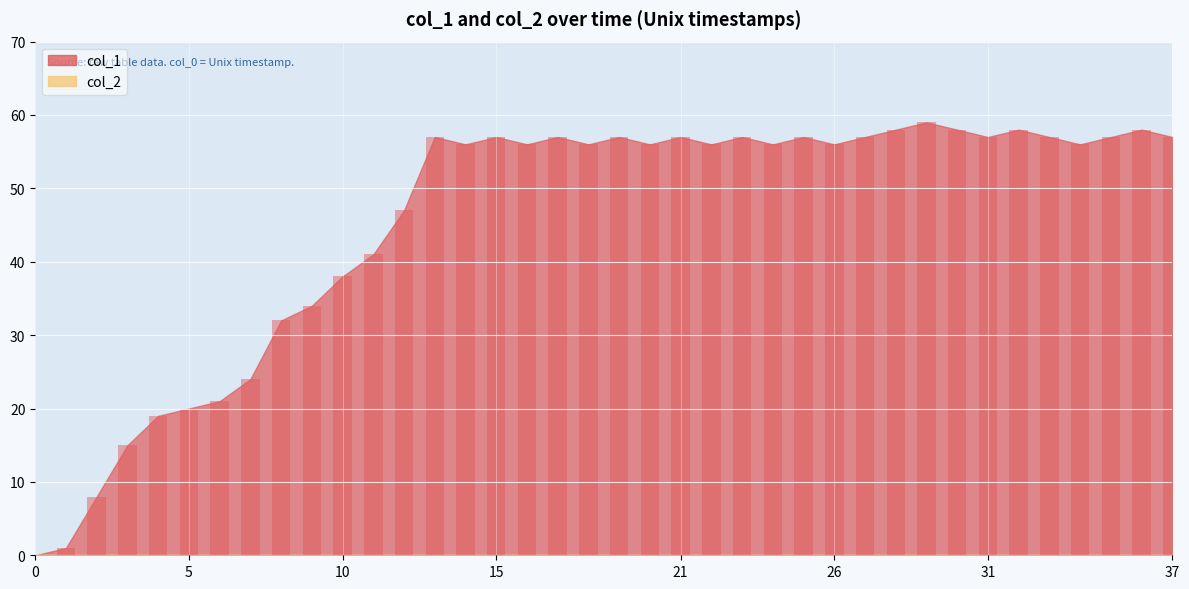

What is the greatest value displayed?

59